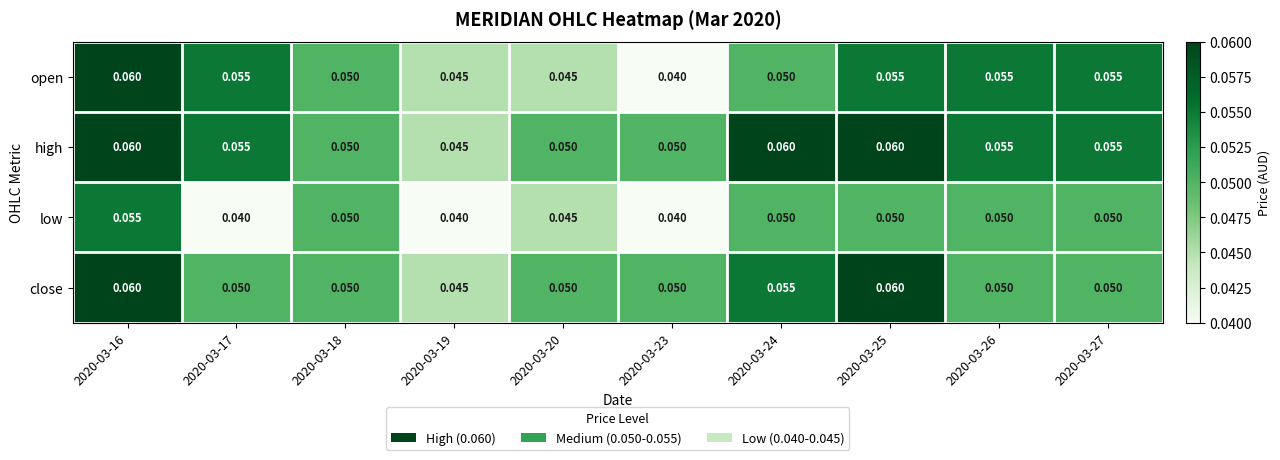

Which series changed the most between 2020-03-16 and 2020-03-23?

open